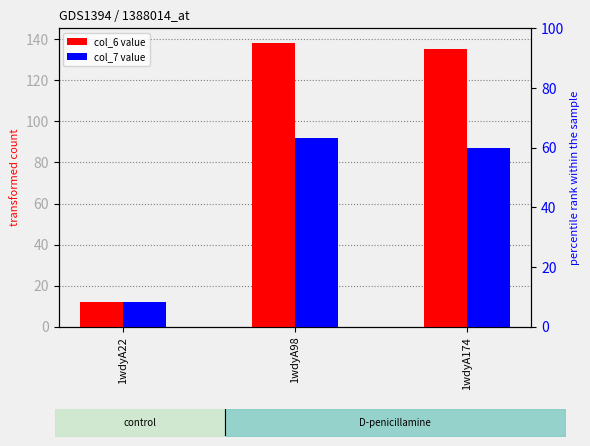

Is it true that col_6 value equals 58.7 at 1wdyA98?

False